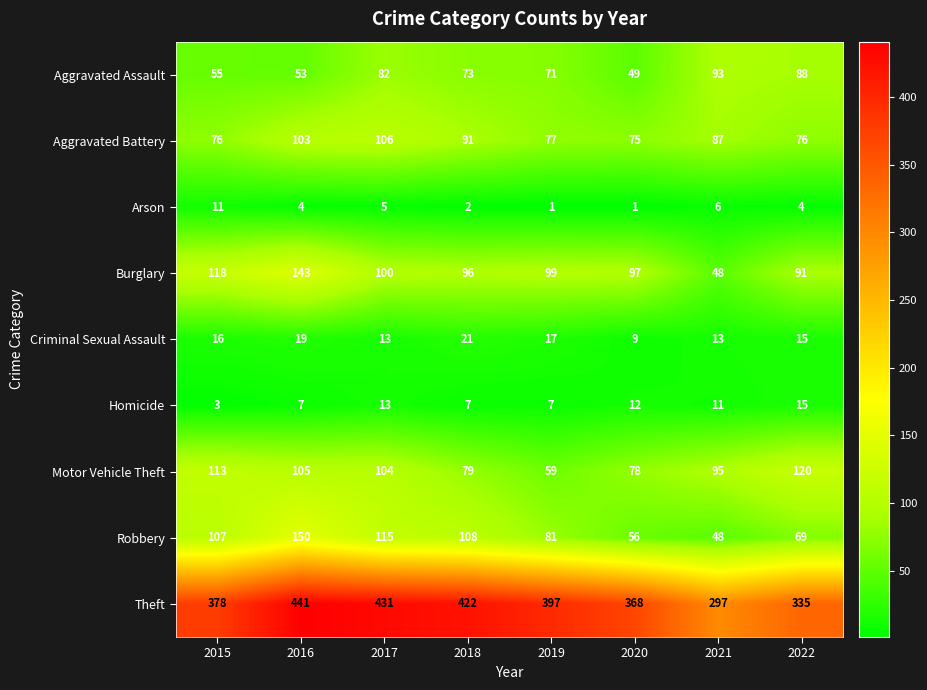

What is the difference between the maximum and minimum values in the Arson series?

10